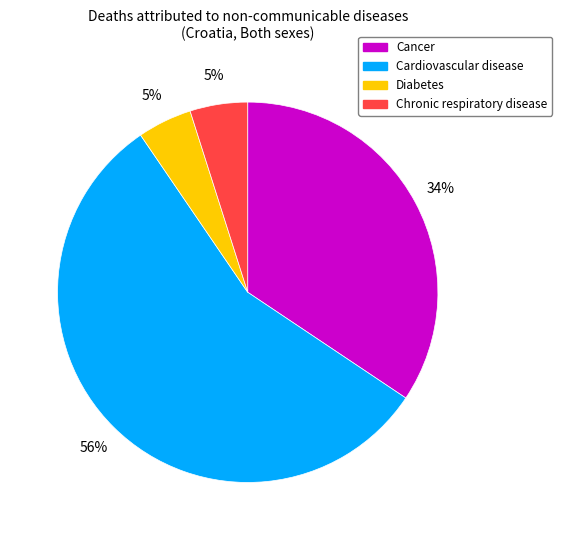

What percentage is the Cardiovascular disease slice, to the nearest percent?

56%